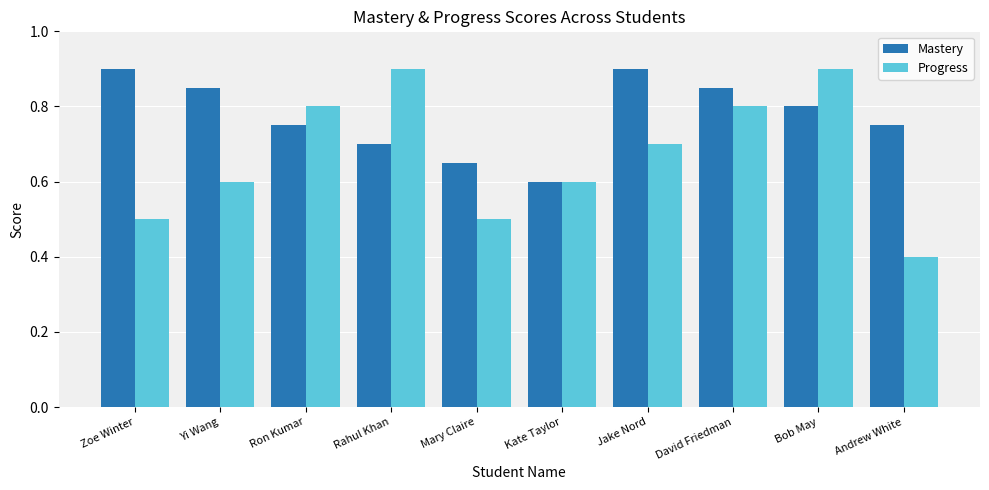

Which series has the widest spread of values?

Progress